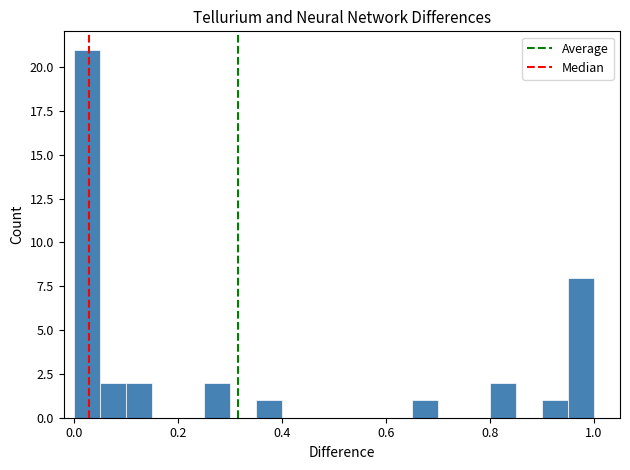

Around what value on the x-axis is the tallest bar? Give the approximate position of its centre, as read against the axis.

0.02